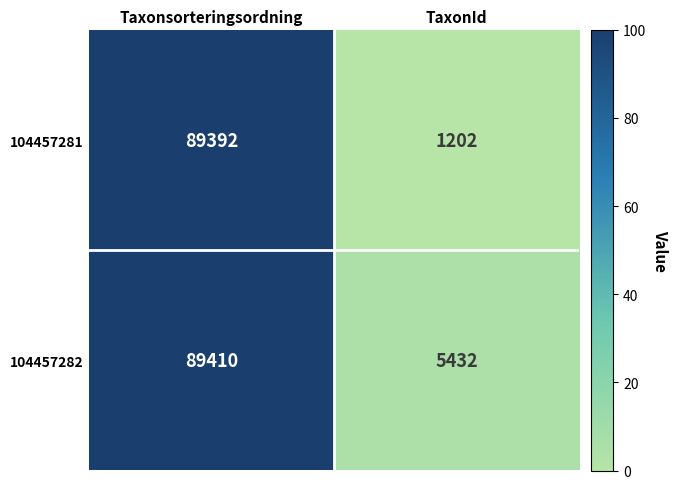

At which category does the chart reach its minimum across all series?

TaxonId